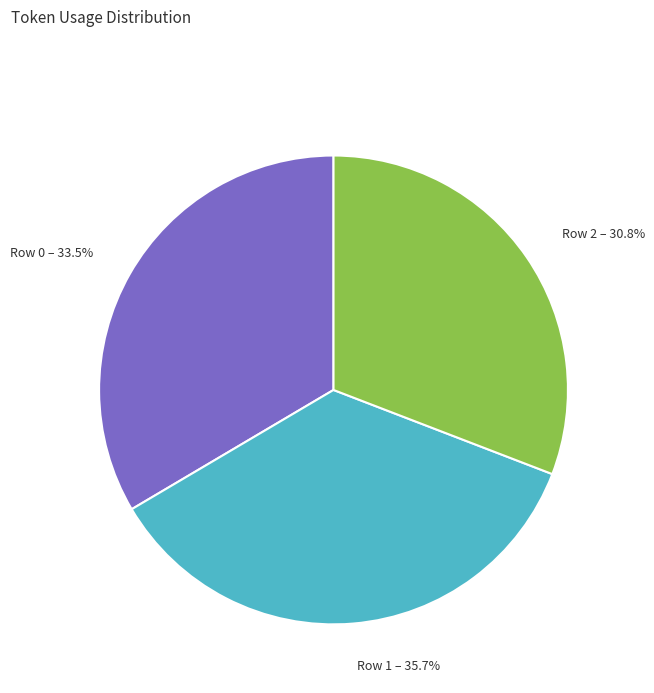

To the nearest percent, what percentage of the pie is Row 2?

31%